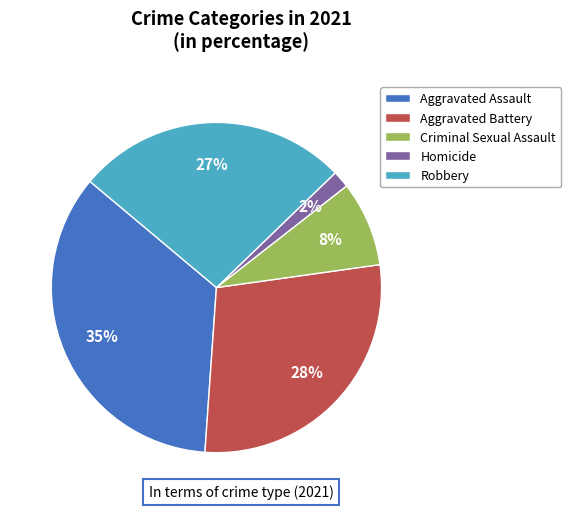

To the nearest percent, what is the average slice percentage?

20%